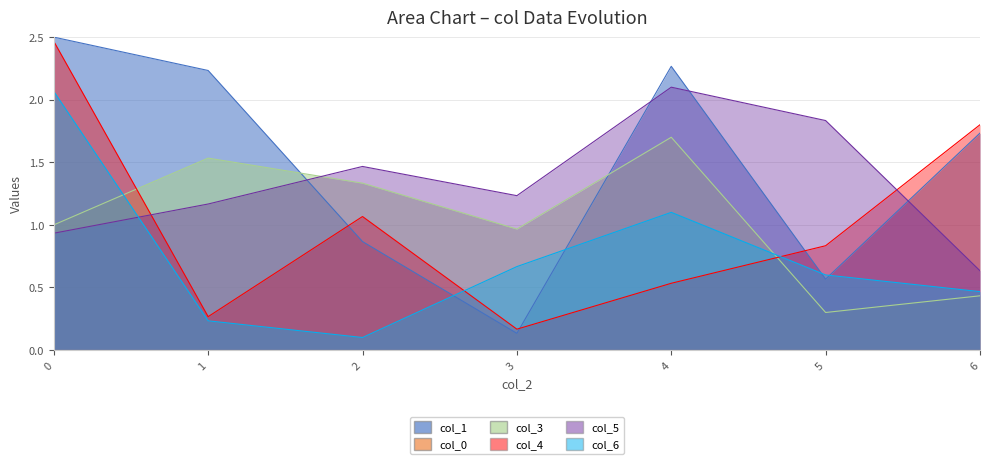

Where is the first local minimum for col_1?

3